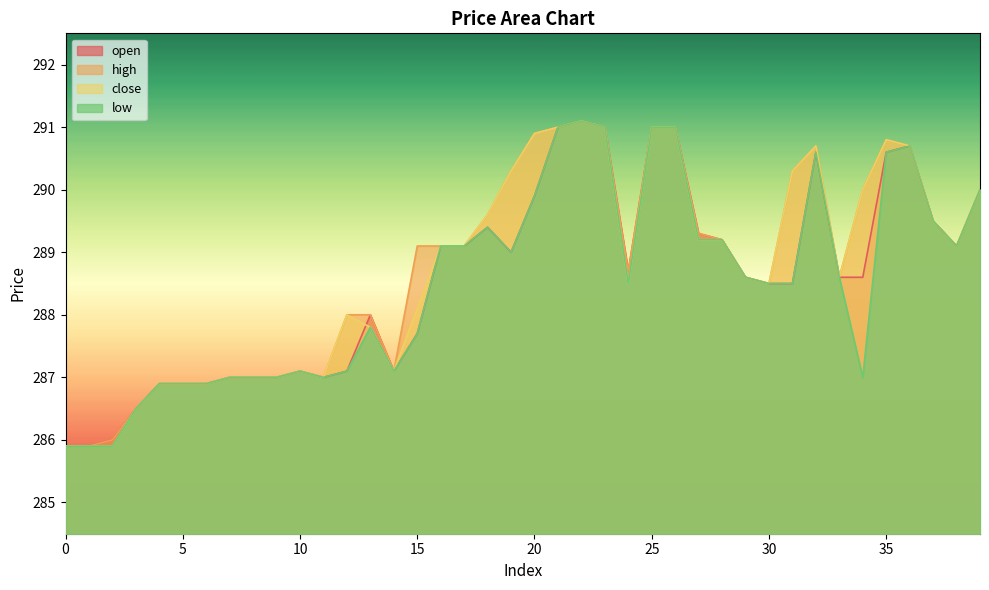

What is the maximum value for open?

291.1